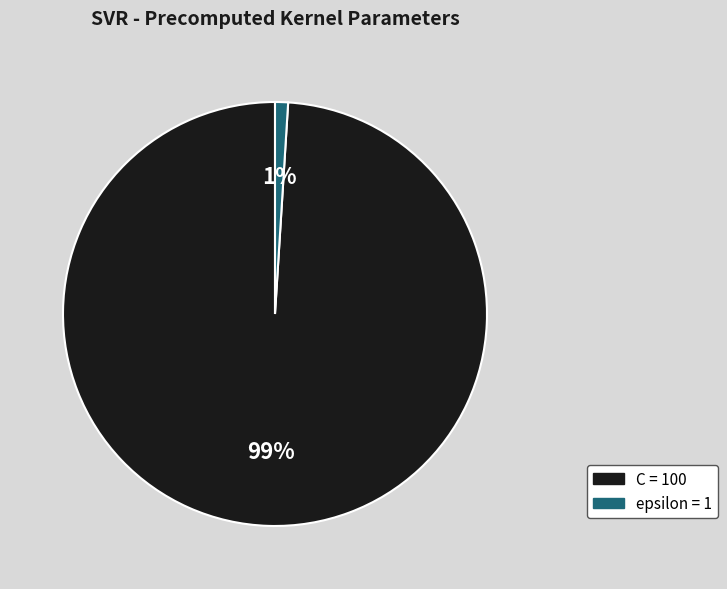

Which slice is the largest?

C